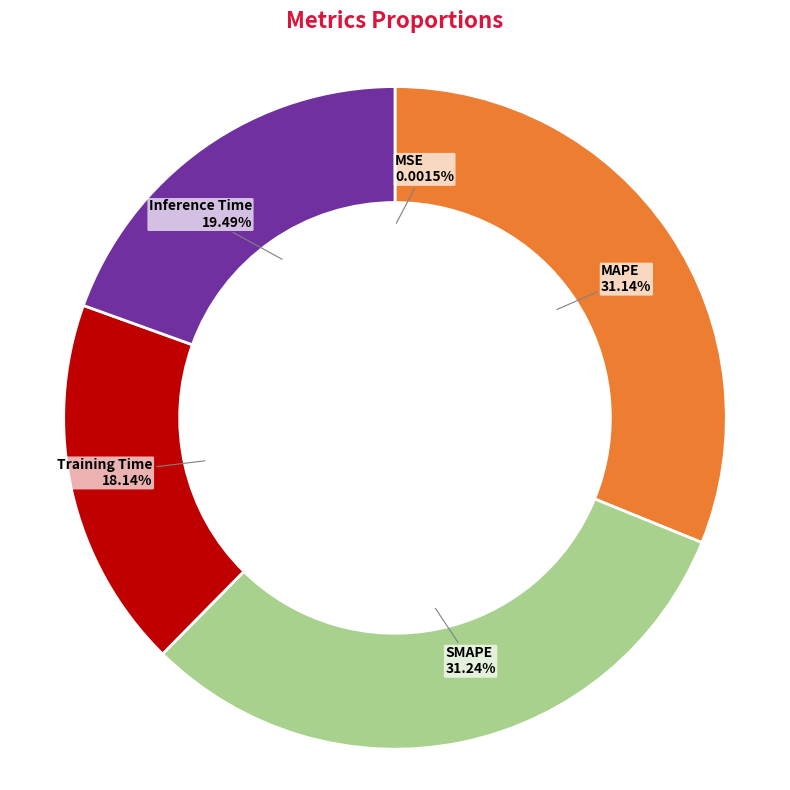

Is MAPE the majority of the pie?

No